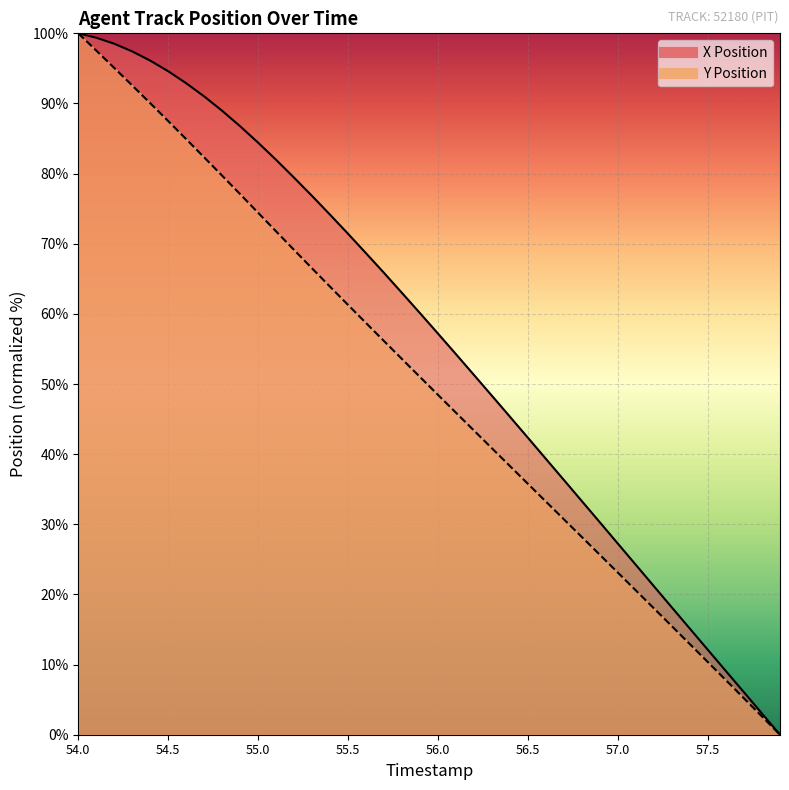

Reading left to right, what are all the values shown in this chart?

X Position: 54.0=100.0	54.1=99.4	54.2=98.5	54.3=97.4	54.4=96.1	54.5=94.6	54.6=92.9	54.7=91.0	54.8=88.9	54.9=86.7	55.0=84.4	55.1=81.9	55.2=79.4	55.3=76.8	55.4=74.1	55.5=71.4	55.6=68.6	55.7=65.8	55.8=63.0	55.9=60.1	56.0=57.2	56.1=54.2	56.2=51.3	56.3=48.3	56.4=45.3	56.5=42.3	56.6=39.3	56.7=36.3	56.8=33.3	56.9=30.2	57.0=27.2	57.1=24.2	57.2=21.1	57.3=18.1	57.4=15.1	57.5=12.1	57.6=9.1	57.7=6.0	57.8=3.0	57.9=0.0
Y Position: 54.0=100.0	54.1=97.5	54.2=95.1	54.3=92.6	54.4=90.0	54.5=87.5	54.6=84.9	54.7=82.3	54.8=79.7	54.9=77.1	55.0=74.4	55.1=71.7	55.2=69.1	55.3=66.5	55.4=63.9	55.5=61.3	55.6=58.7	55.7=56.1	55.8=53.5	55.9=51.0	56.0=48.4	56.1=45.9	56.2=43.3	56.3=40.8	56.4=38.3	56.5=35.7	56.6=33.2	56.7=30.7	56.8=28.2	56.9=25.6	57.0=23.1	57.1=20.5	57.2=18.0	57.3=15.4	57.4=12.9	57.5=10.3	57.6=7.8	57.7=5.2	57.8=2.6	57.9=0.0